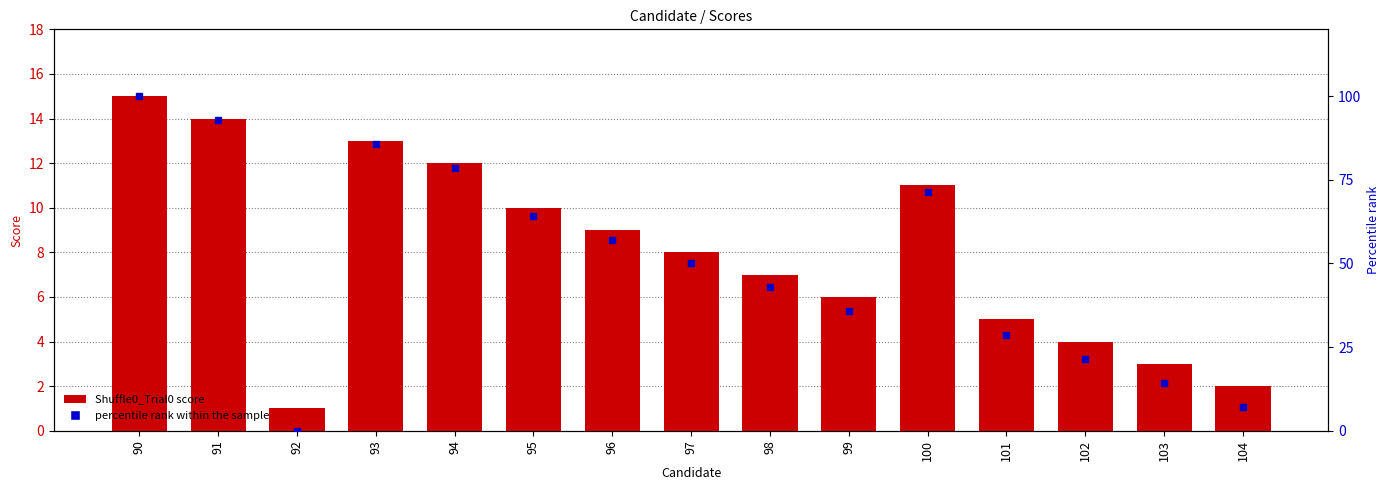

Which has a higher value, 98 or 103?

98